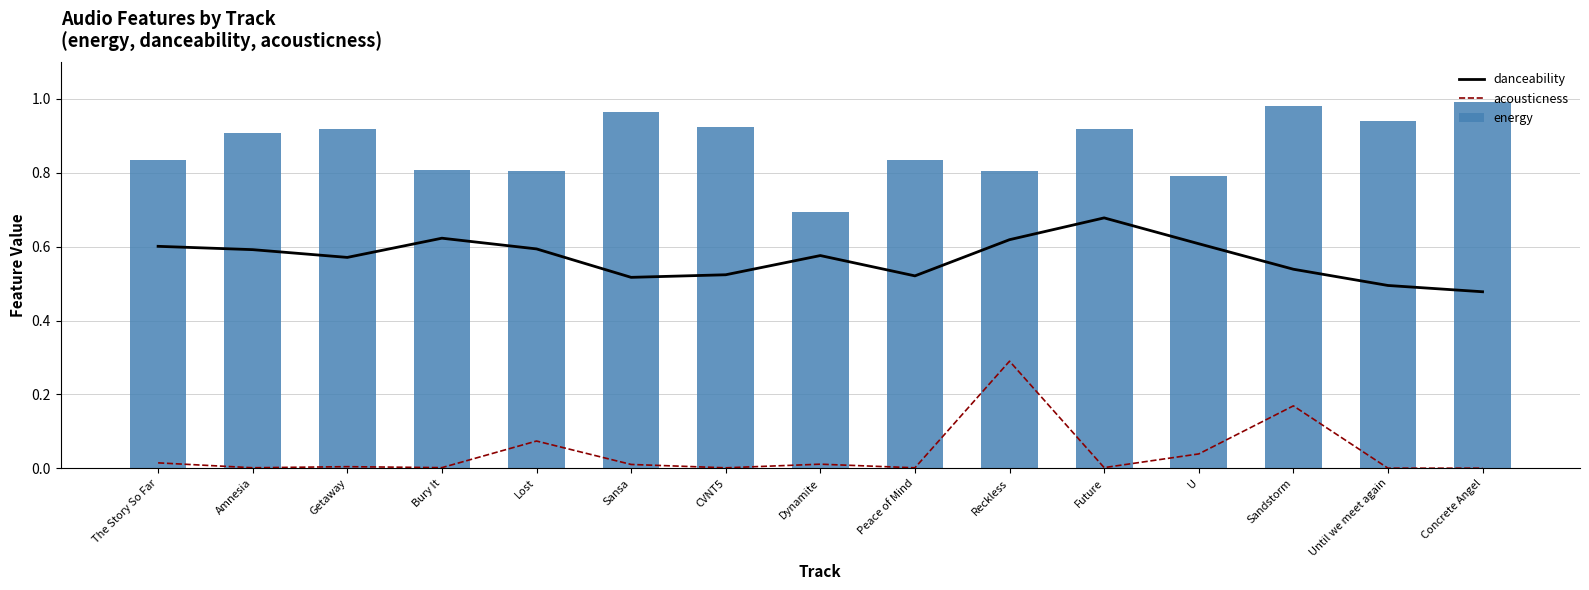

True or false: acousticness has a value of 0.0 at Amnesia.

False